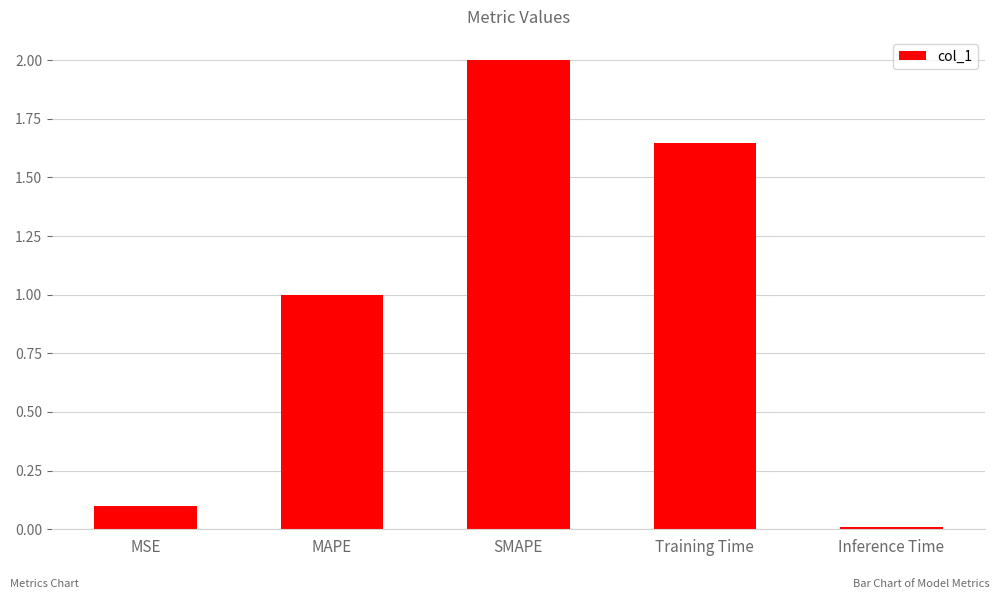

Which category has the lowest value across all series?

Inference Time